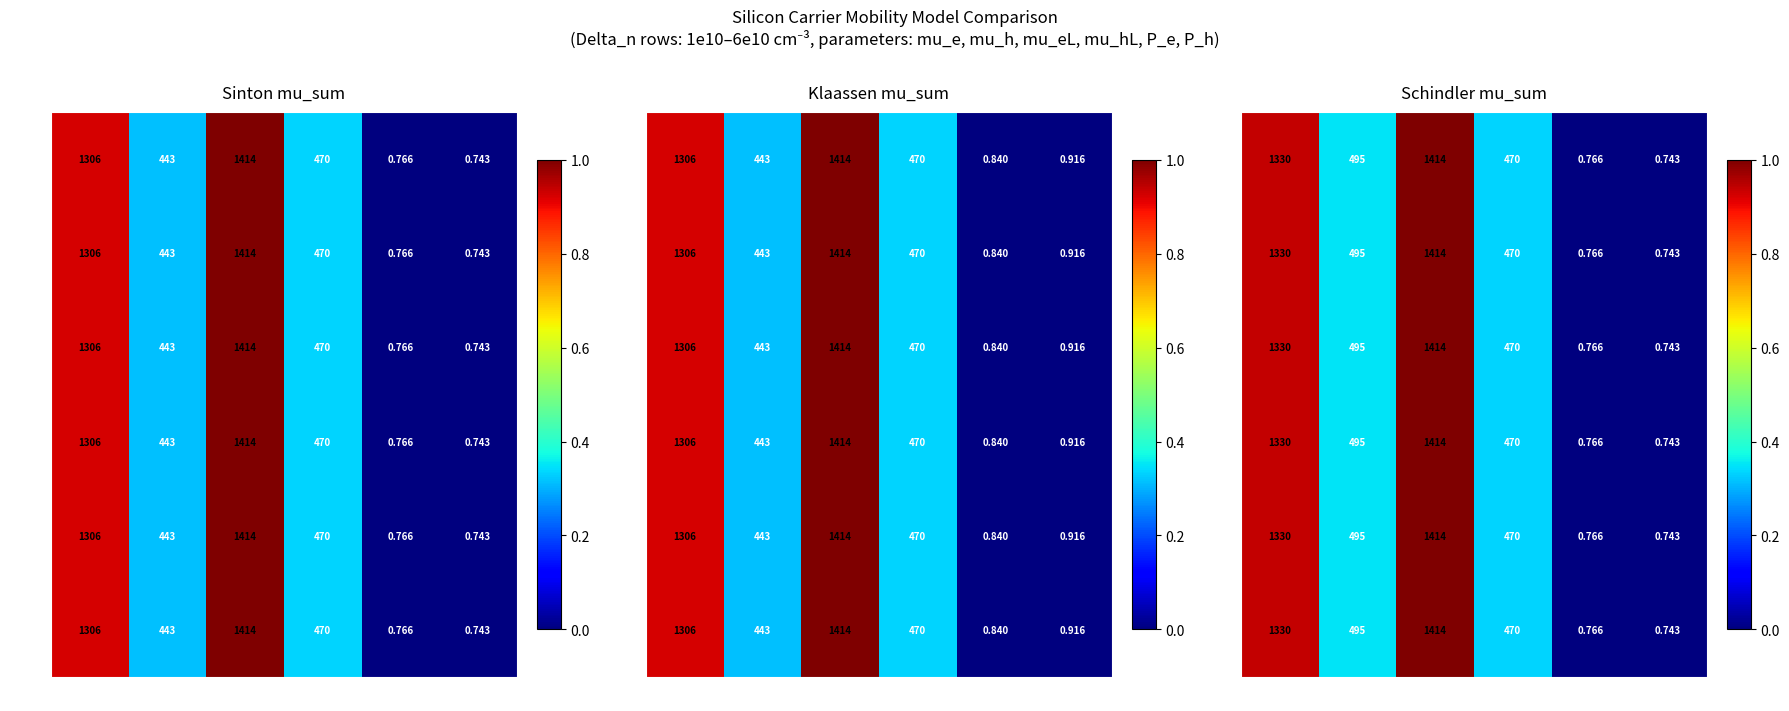

Which series has the widest spread of values?

6e10